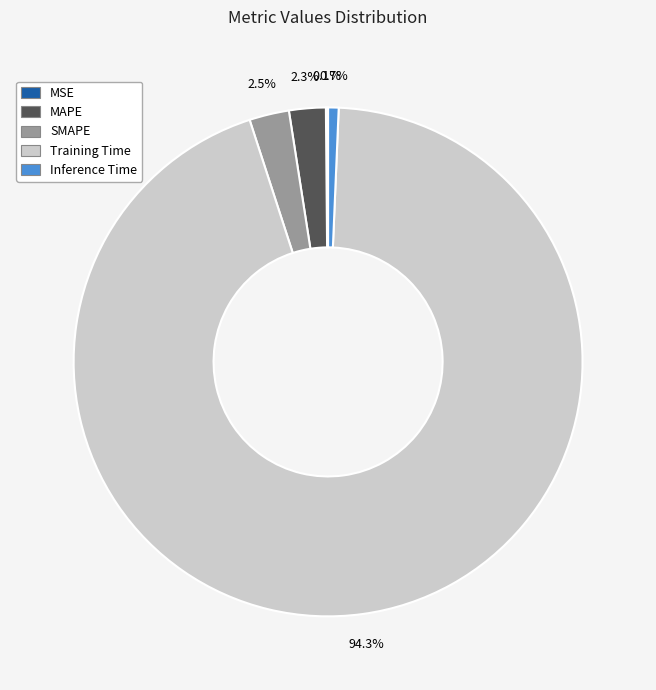

Which slice represents more than half of the pie?

Training Time